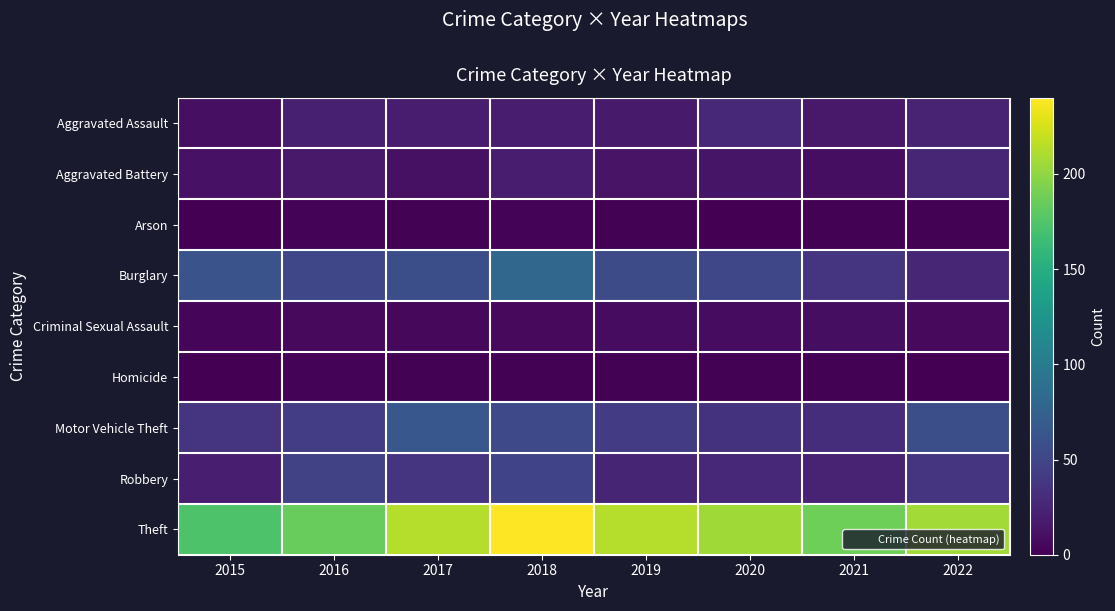

How many categories are shown in the chart?

8